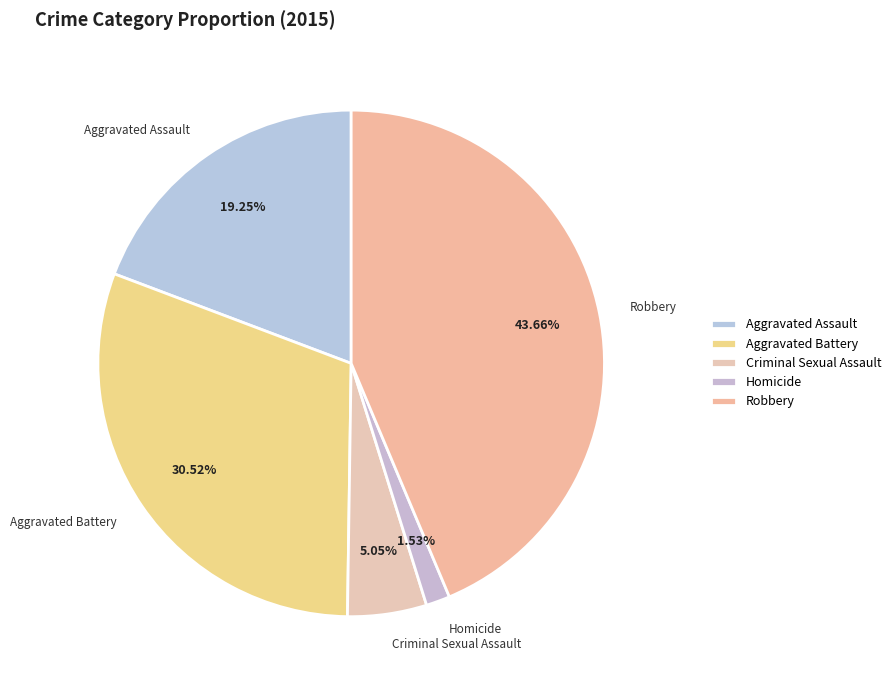

Count the number of slices in the pie.

5